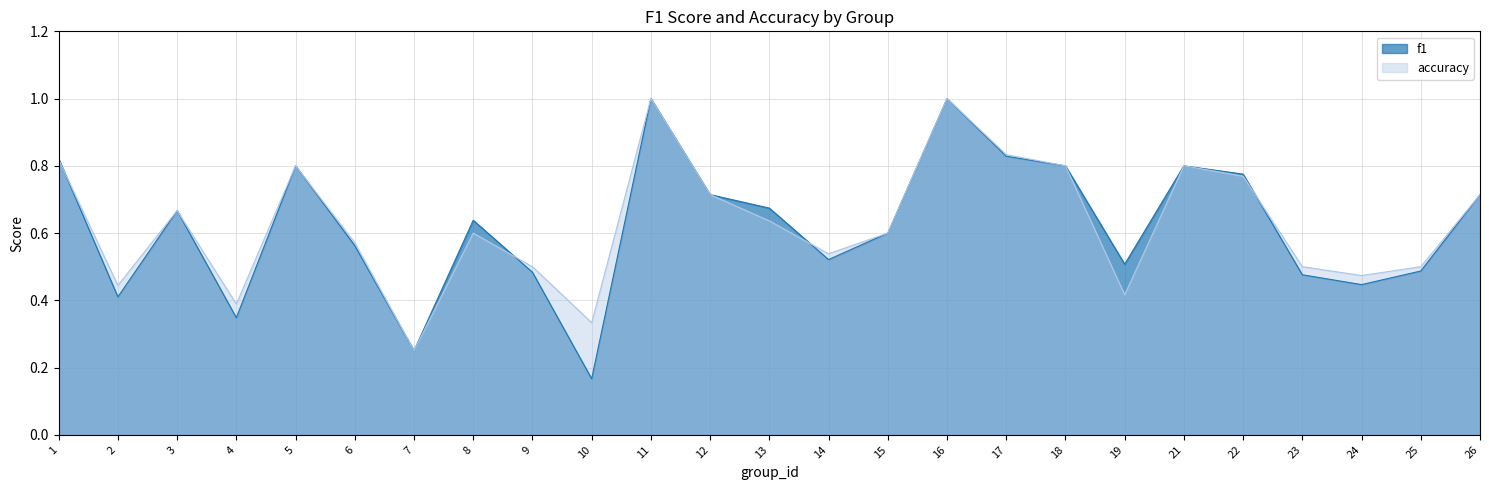

What is the highest value of the accuracy series?

1.0